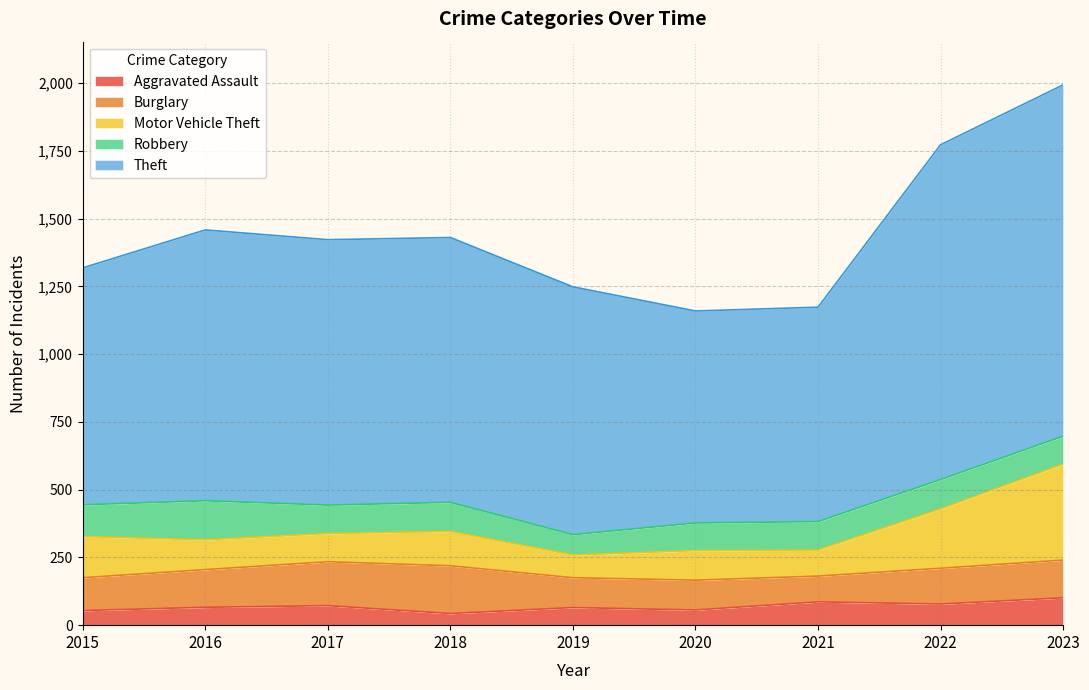

True or false: Burglary and Theft intersect in this chart.

False